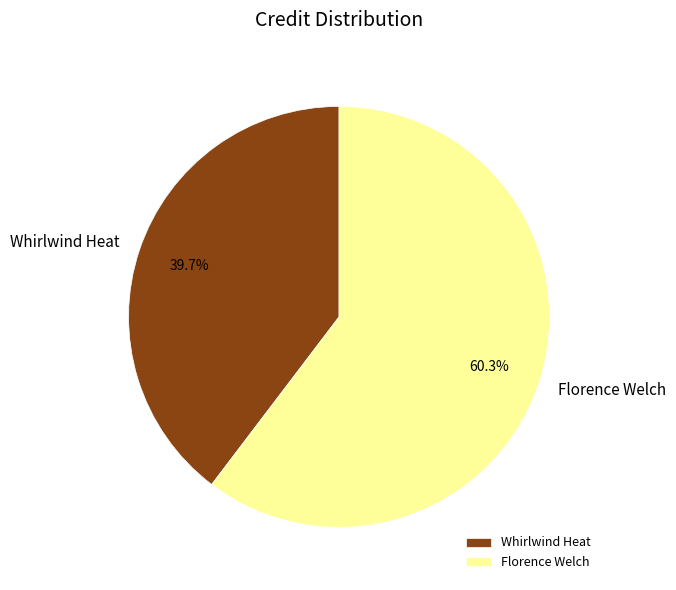

How many slices are in this pie chart?

2